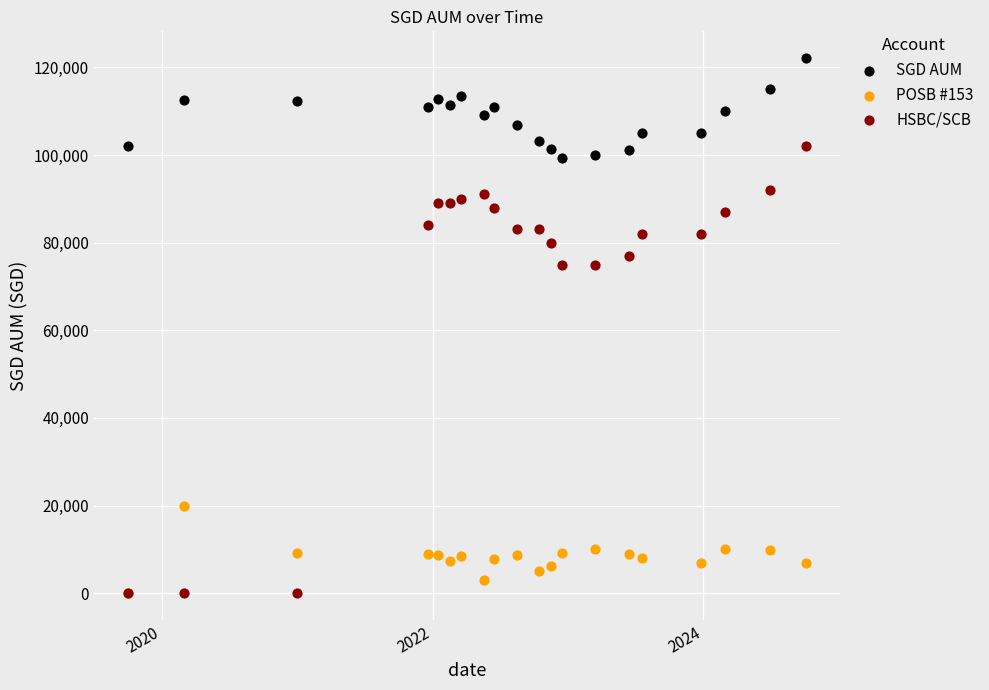

What are all the series names shown in the legend?

SGD AUM, POSB #153, HSBC/SCB